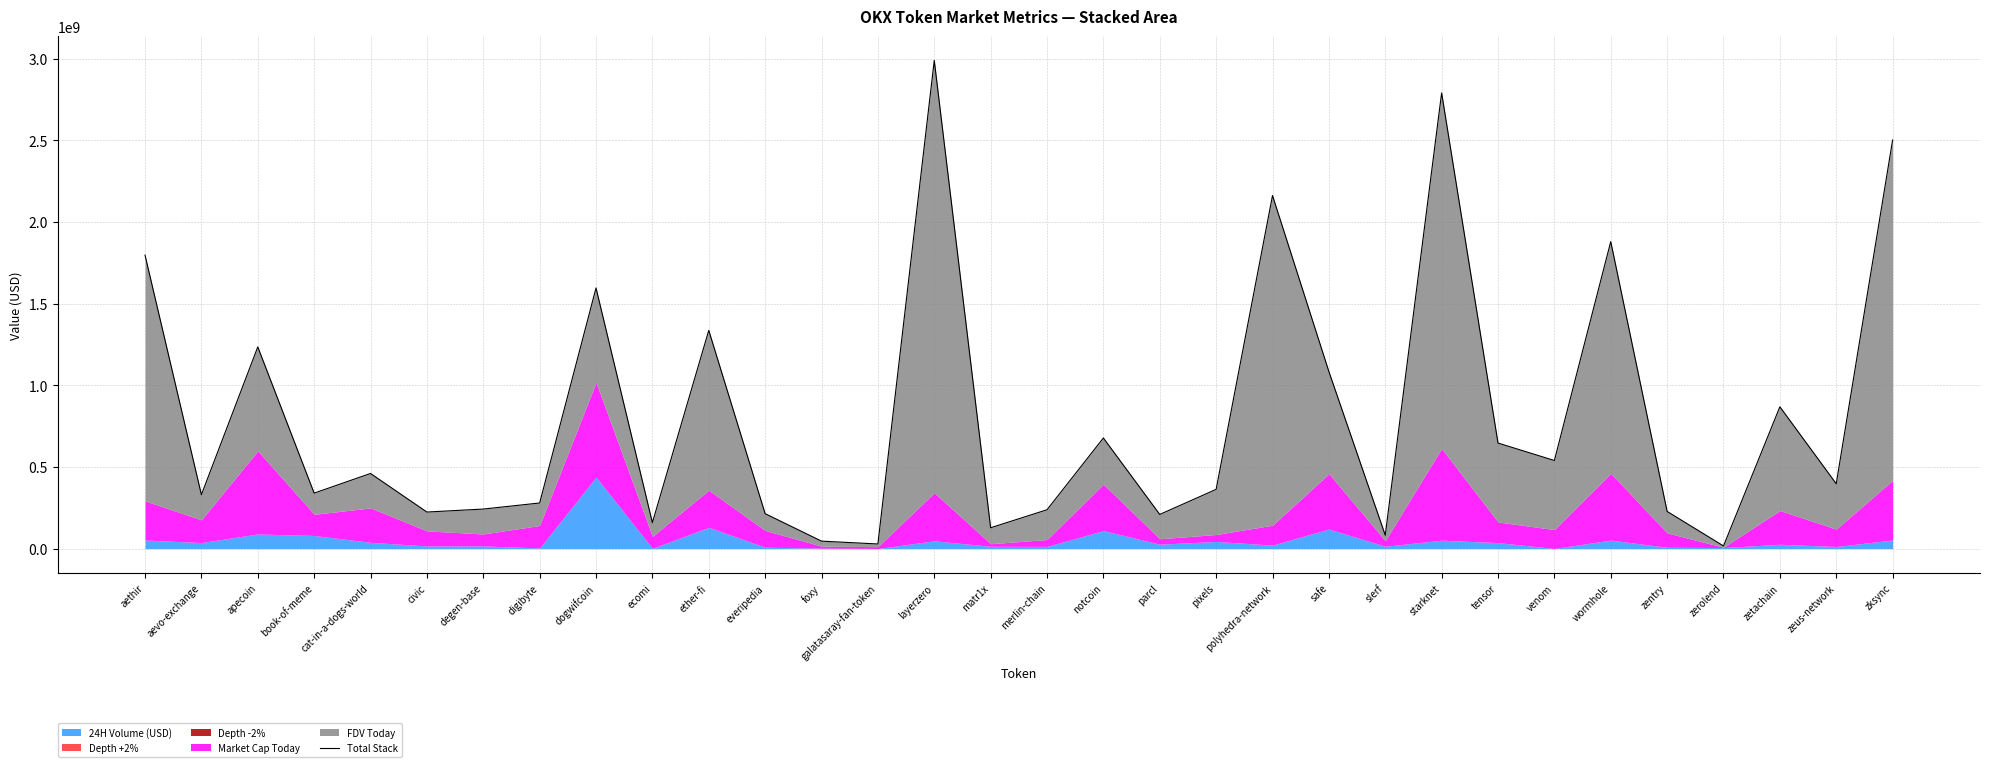

What is the difference between the values at foxy and layerzero?

2944004174.7